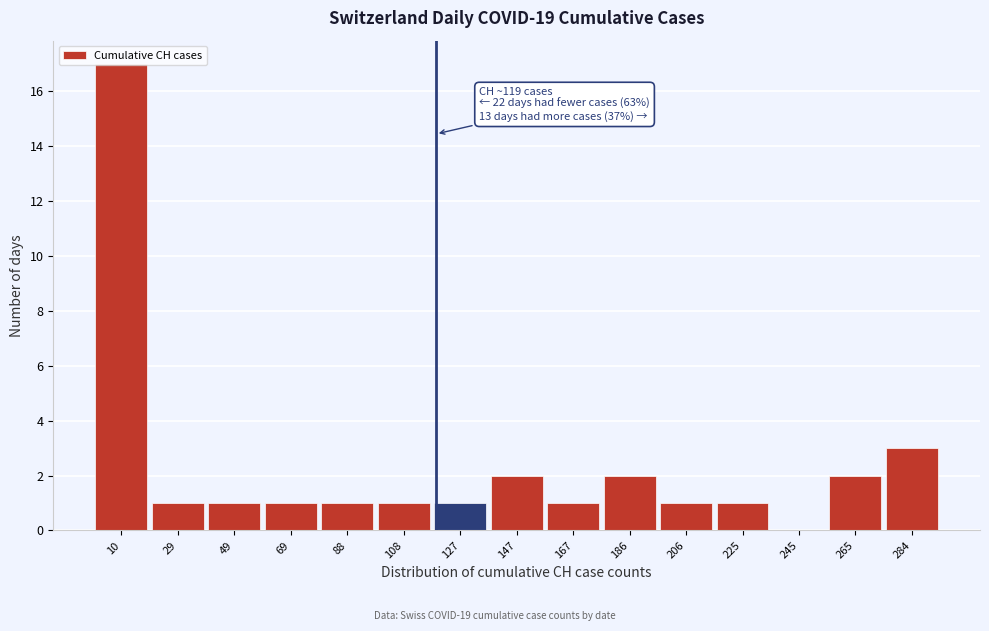

Over which range of the x-axis is the bar tallest?

0.0 to 19.6